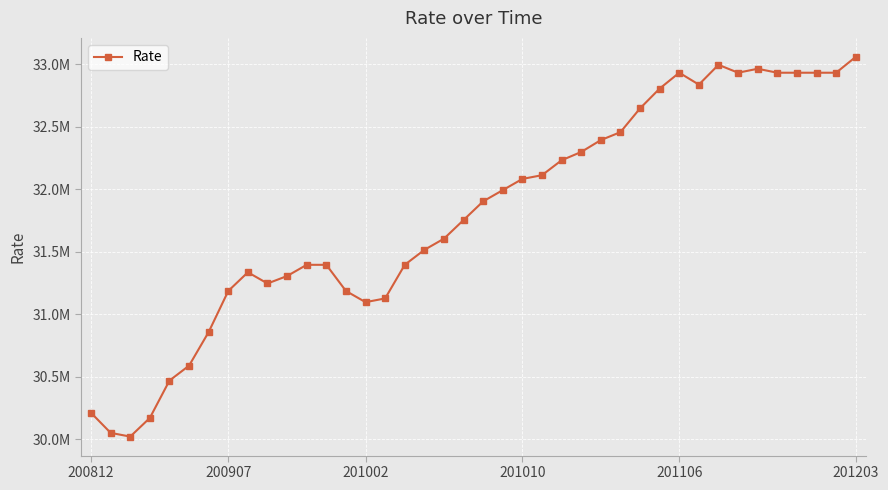

Reading left to right, transcribe all the data shown in this chart.

30212764.9	30052529.3	30022685.7	30171903.8	30470340.0	30589714.5	30858307.2	31186587.0	31335805.1	31246274.3	31305961.5	31395492.4	31395492.4	31186587.0	31097056.1	31126899.8	31395492.4	31514866.9	31604397.8	31753615.9	31902834.0	31992364.9	32081895.7	32111739.4	32231113.9	32297366.7	32392359.0	32455687.1	32645671.6	32803992.1	32930648.4	32835656.1	32993976.6	32930648.4	32962312.5	32930648.4	32930648.4	32930648.4	32930648.4	33057304.7